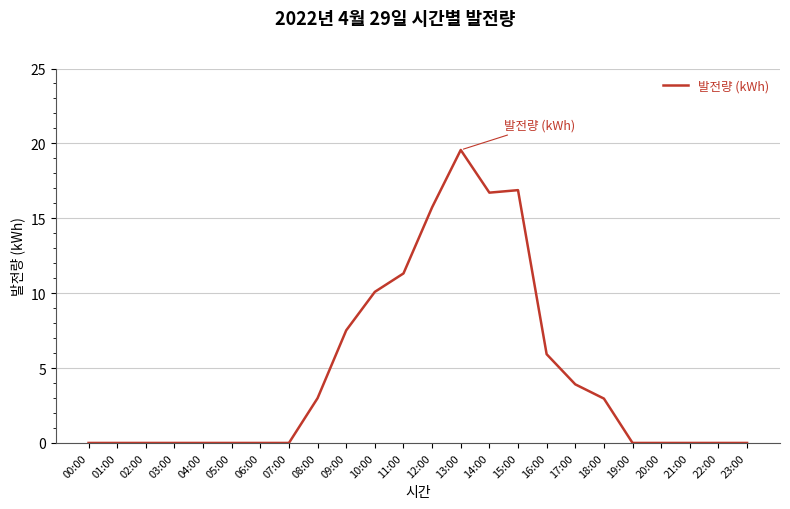

Is this an area chart (filled region under the line)?

No